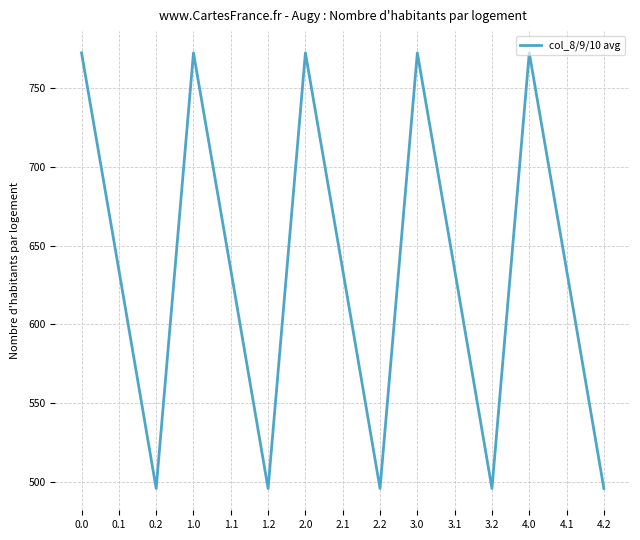

True or false: the data shows 823.5 at 0.2.

False